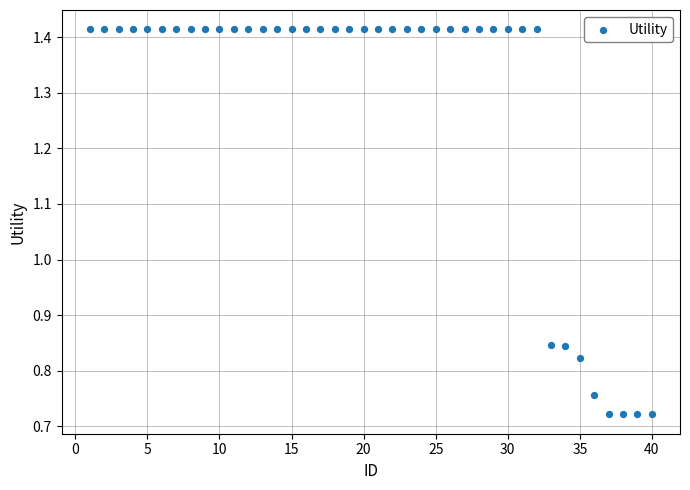

What is the range of X values (max minus min)?

39.0